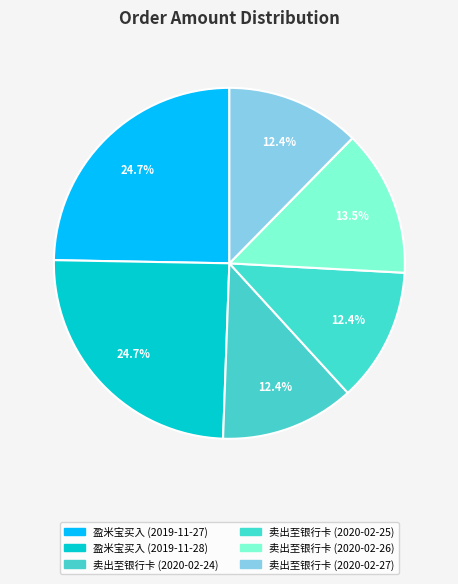

How many segments does this pie chart have?

6